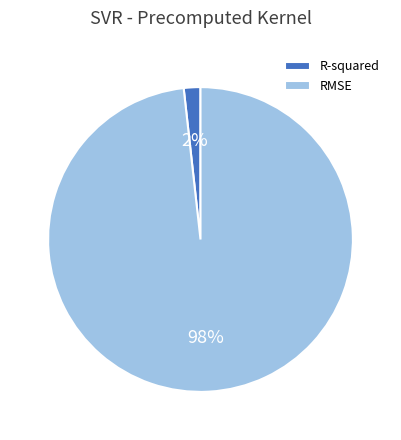

What is the smallest slice in the pie chart?

R-squared